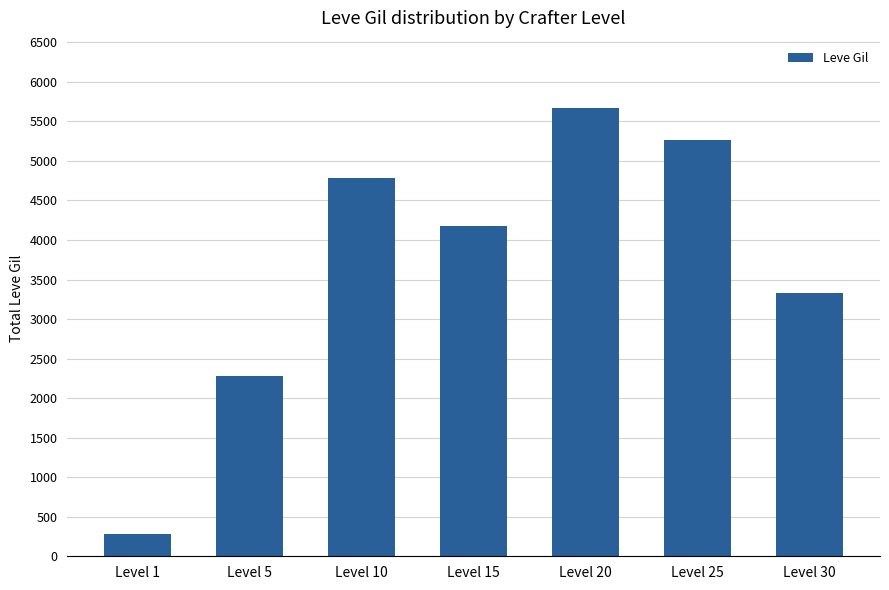

How many values are below 4180?

3